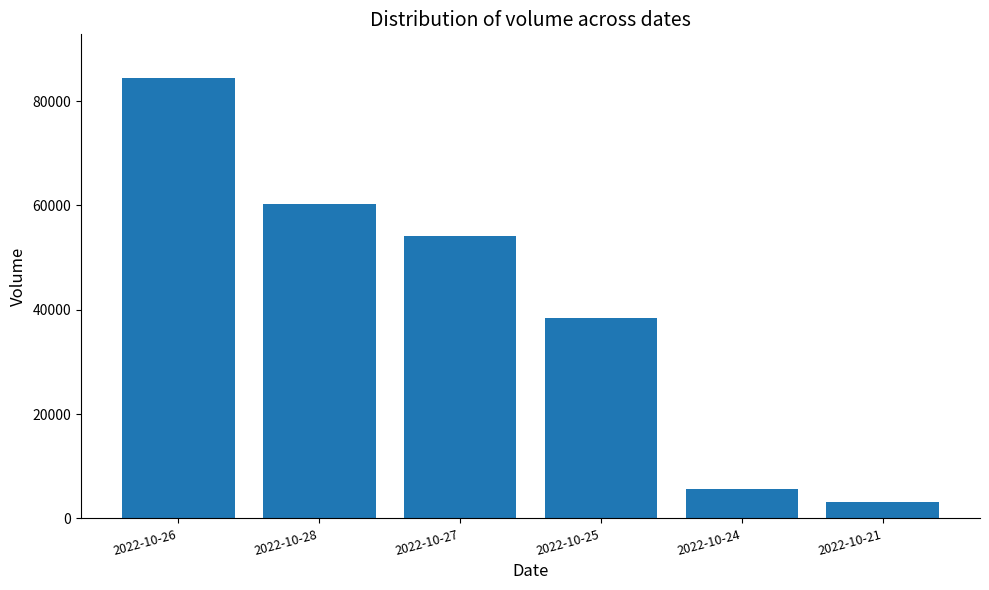

List the labels in order of value, smallest first.

2022-10-21, 2022-10-24, 2022-10-25, 2022-10-27, 2022-10-28, 2022-10-26